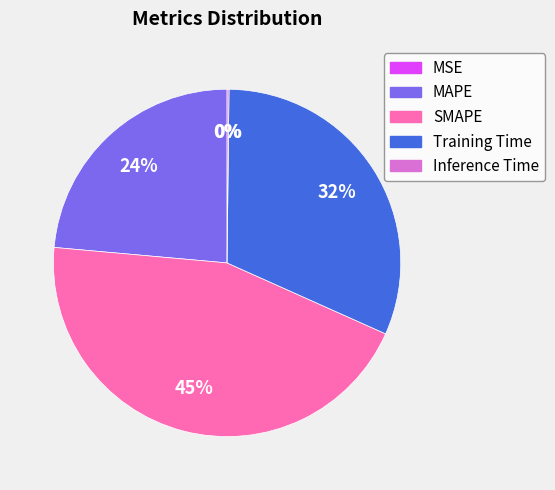

Which slice is the largest?

SMAPE